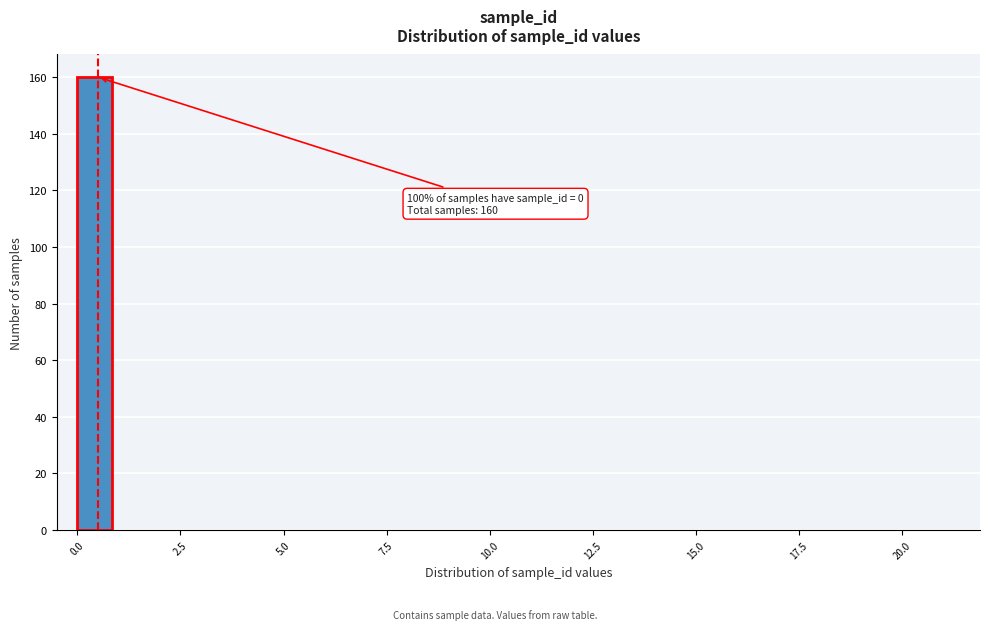

Read against the x-axis, roughly where is the centre of the tallest bar?

0.5